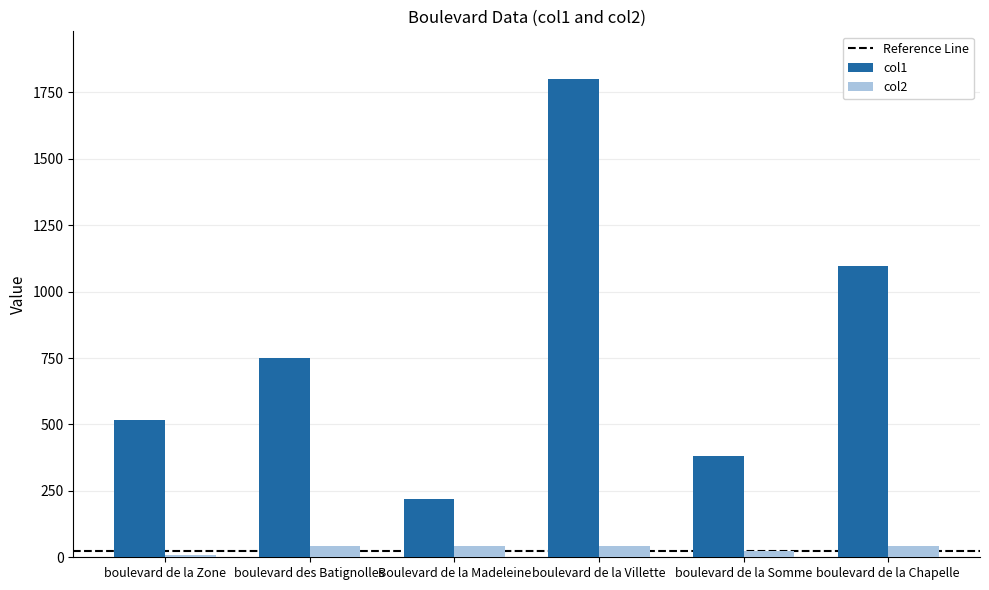

How many series are shown in this chart?

2